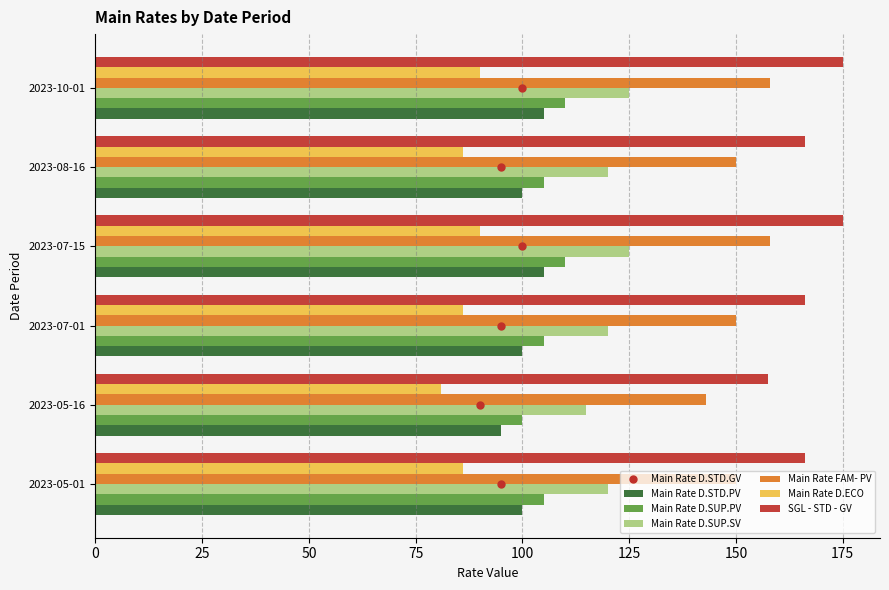

The value of Main Rate D.SUP.SV at 2023-05-16 is 164.8. True or false?

False